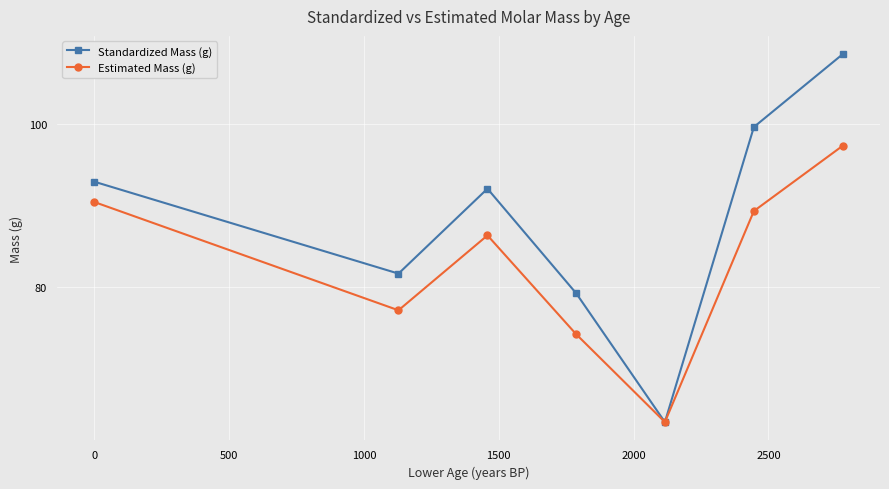

True or false: Estimated Mass (g) has more than 2 points higher than both neighbors.

False